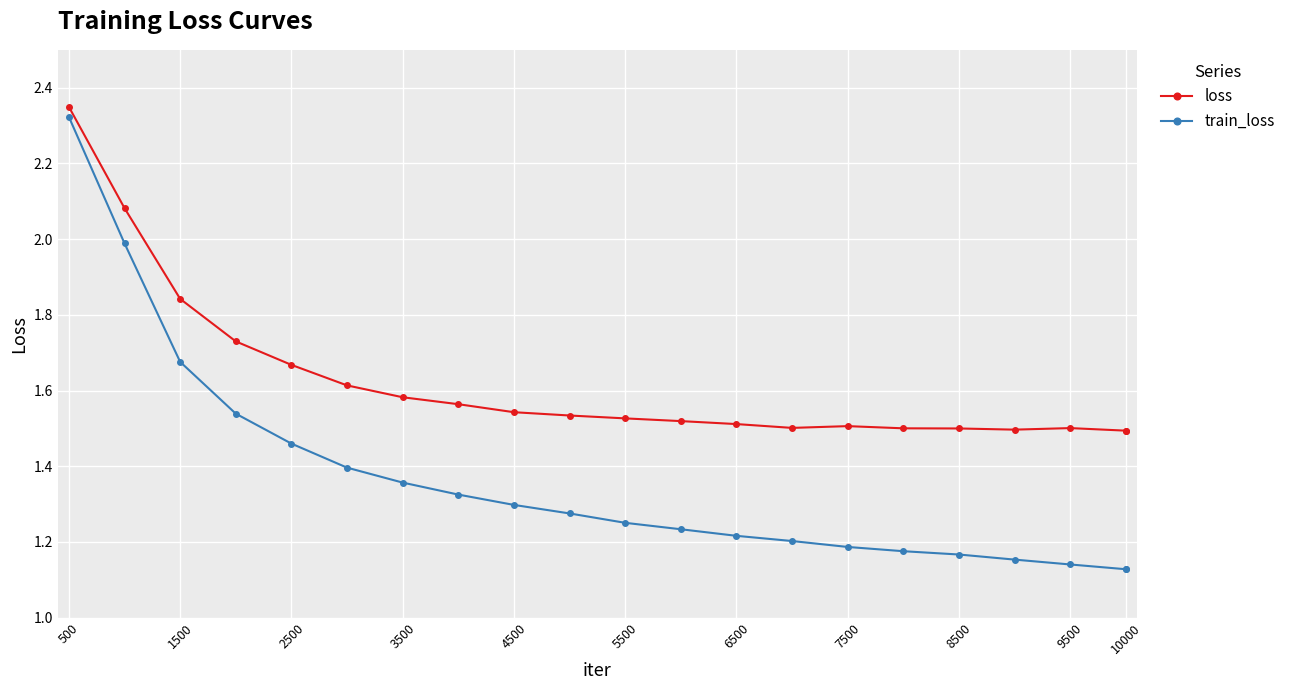

At how many categories does at least one series exceed 2?

2